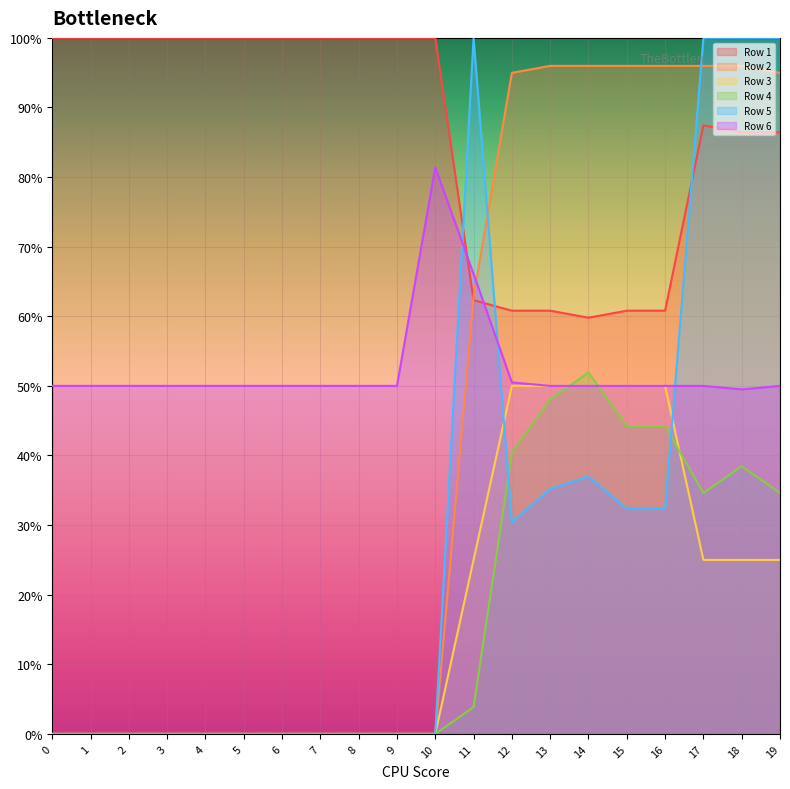

Read the Row 2 value at 14.

1.0